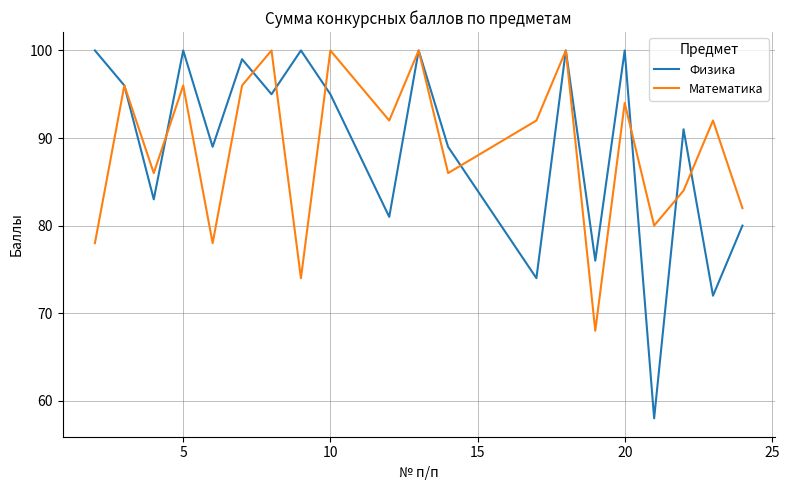

Which series has the largest range (max minus min)?

Физика